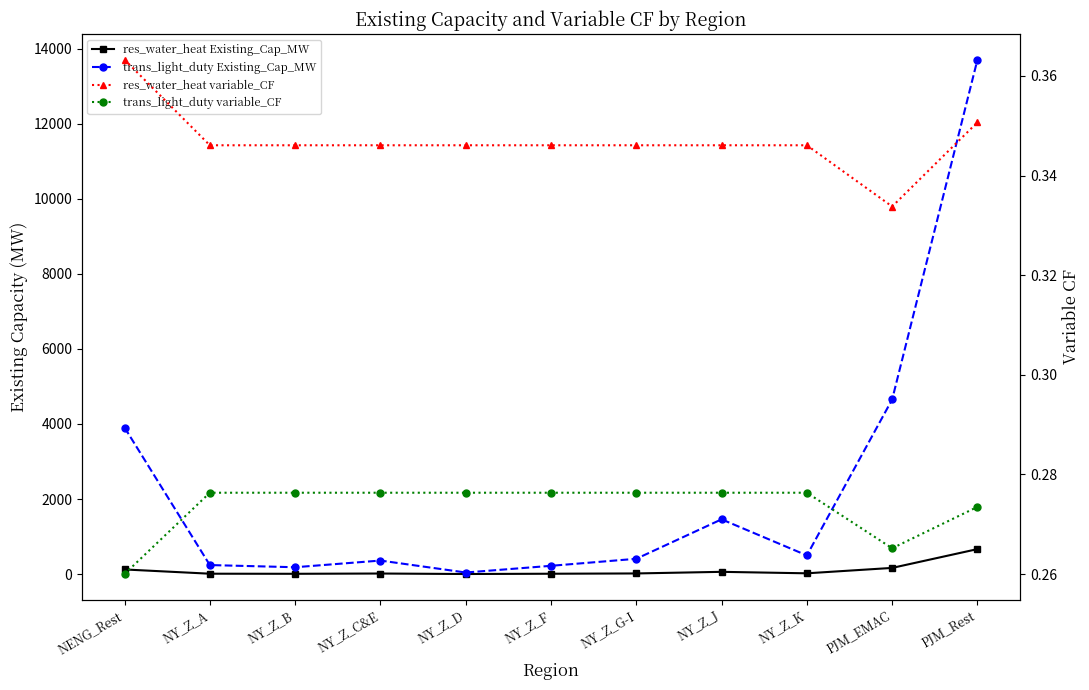

Is the value of trans_light_duty Existing_Cap_MW at PJM_EMAC greater than the value of res_water_heat Existing_Cap_MW at NY_Z_C&E?

Yes